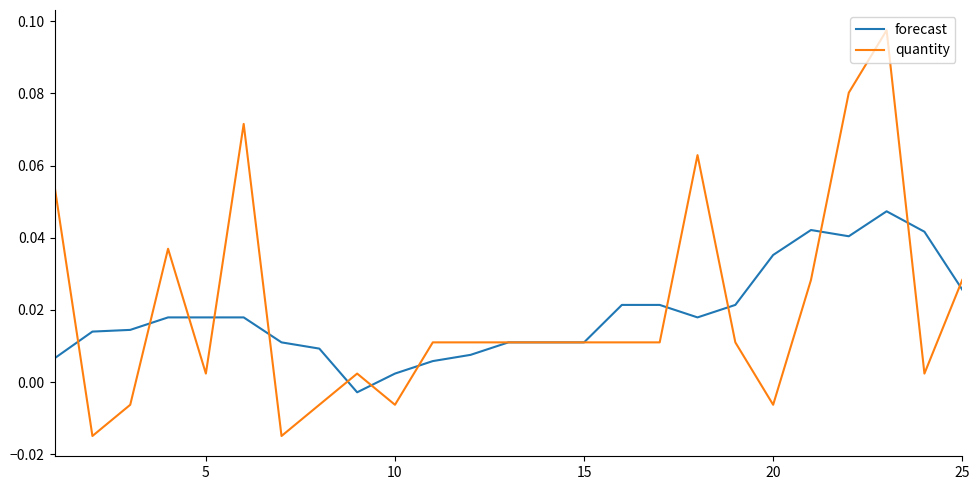

Rank the series by their maximum value, from lowest to highest.

forecast, quantity